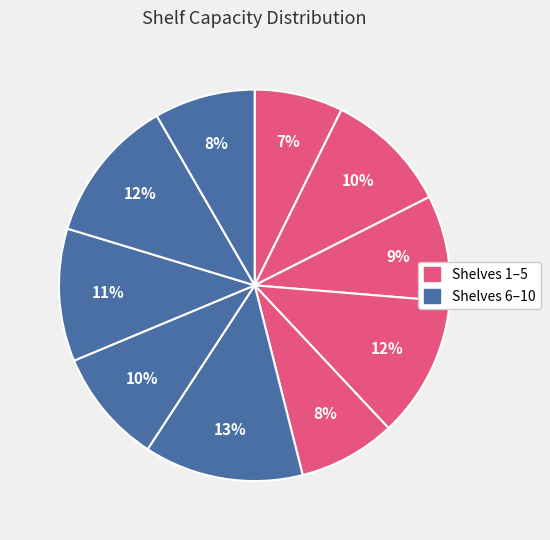

Is there a majority slice in this chart?

No